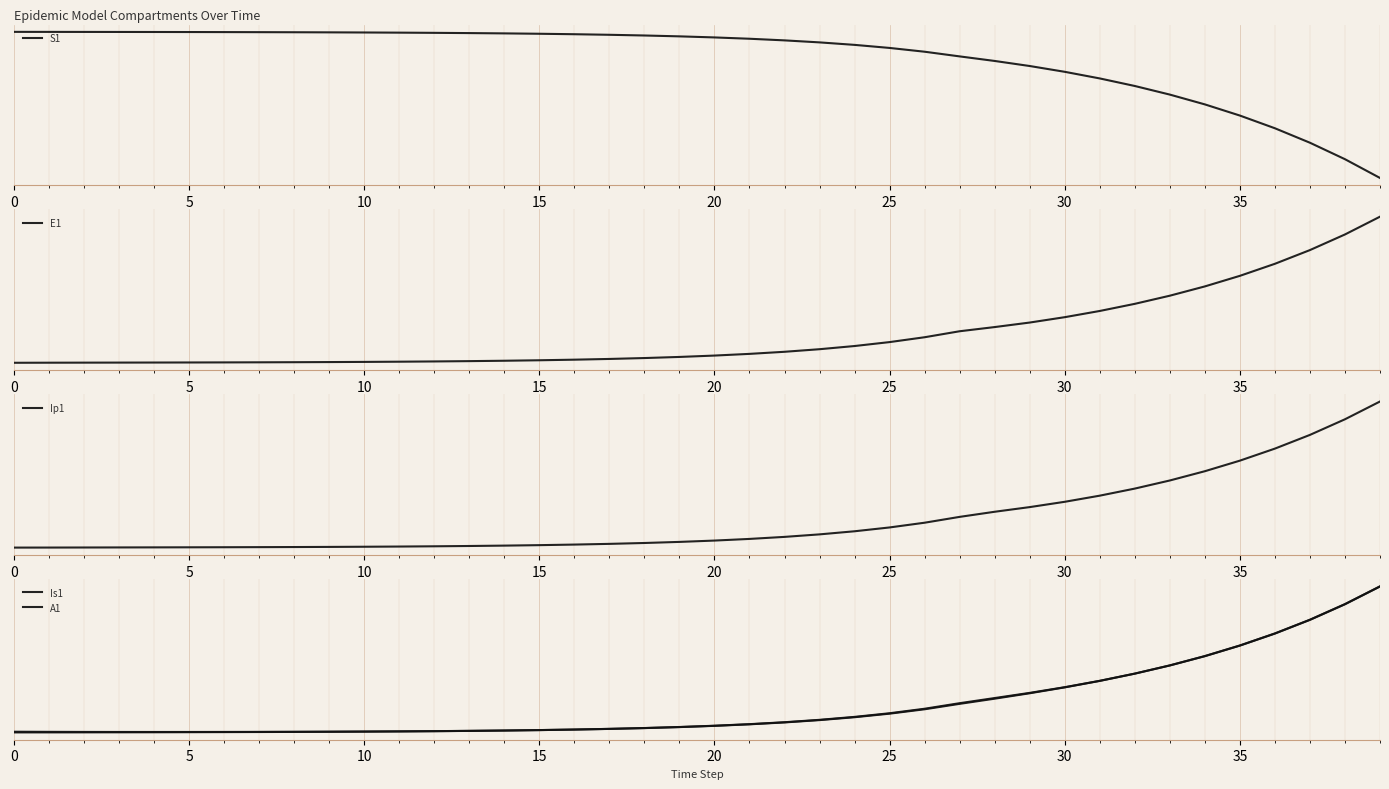

At which label does A1 first exceed 0?

27